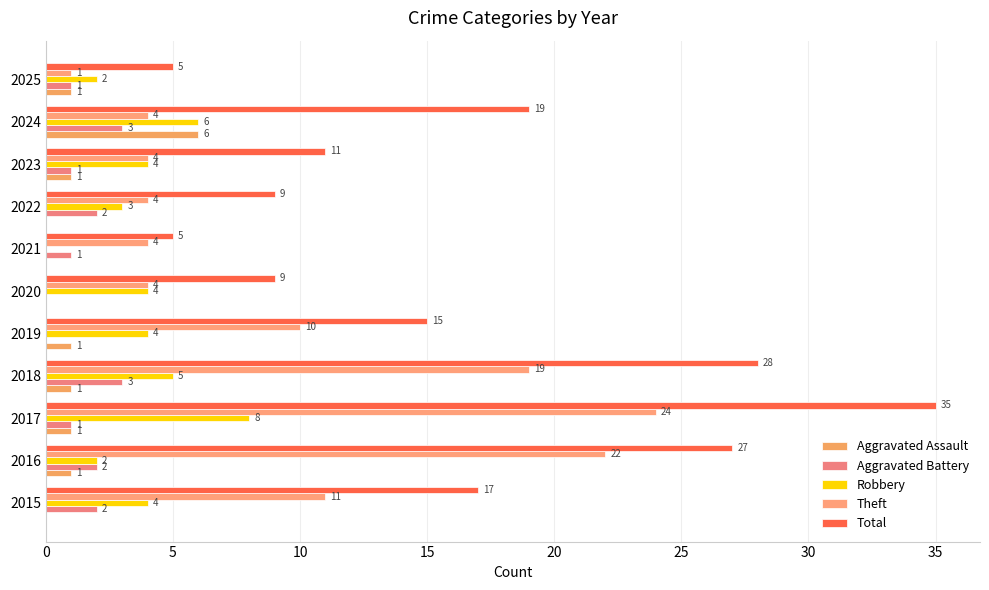

How many Robbery values are between 2 and 5?

8